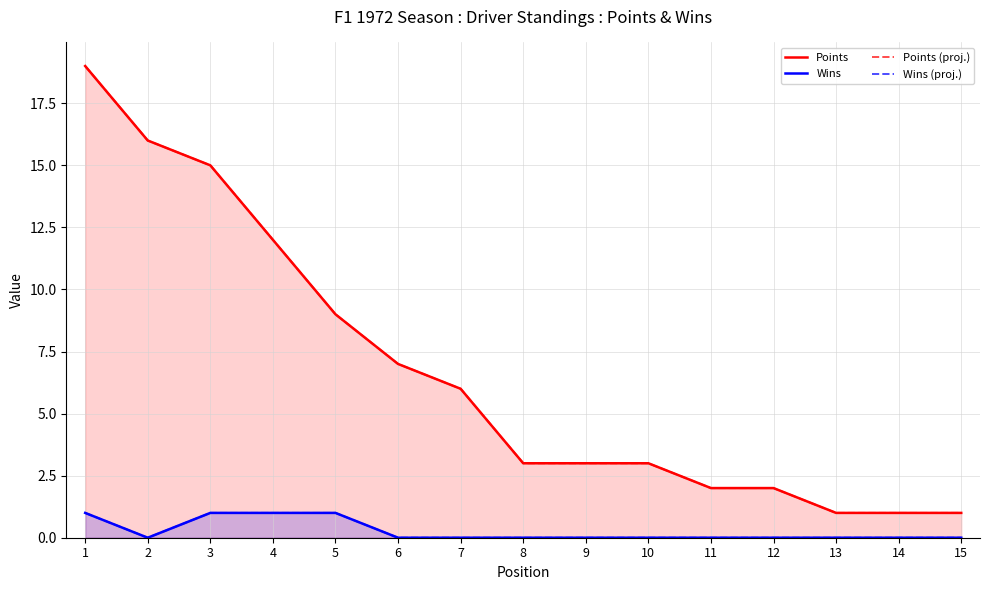

List the series in order of their peak value, lowest first.

Wins, Wins (proj.), Points, Points (proj.)